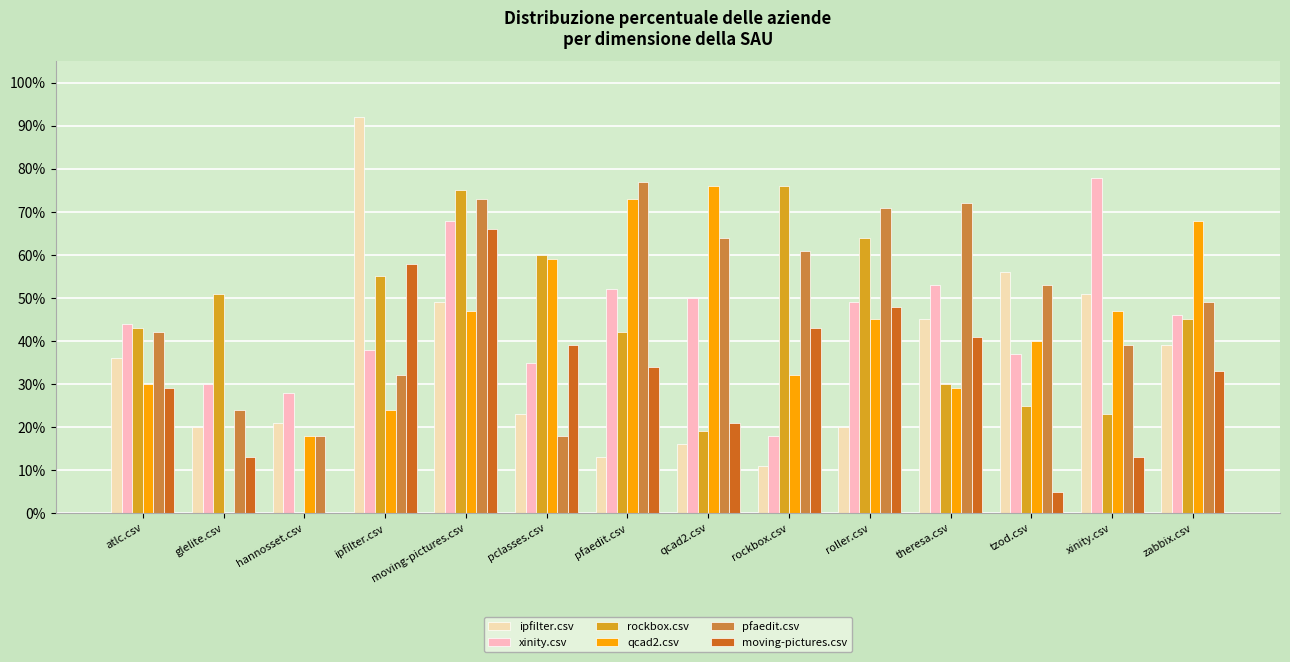

What are all the series names shown in the legend?

ipfilter.csv, xinity.csv, rockbox.csv, qcad2.csv, pfaedit.csv, moving-pictures.csv